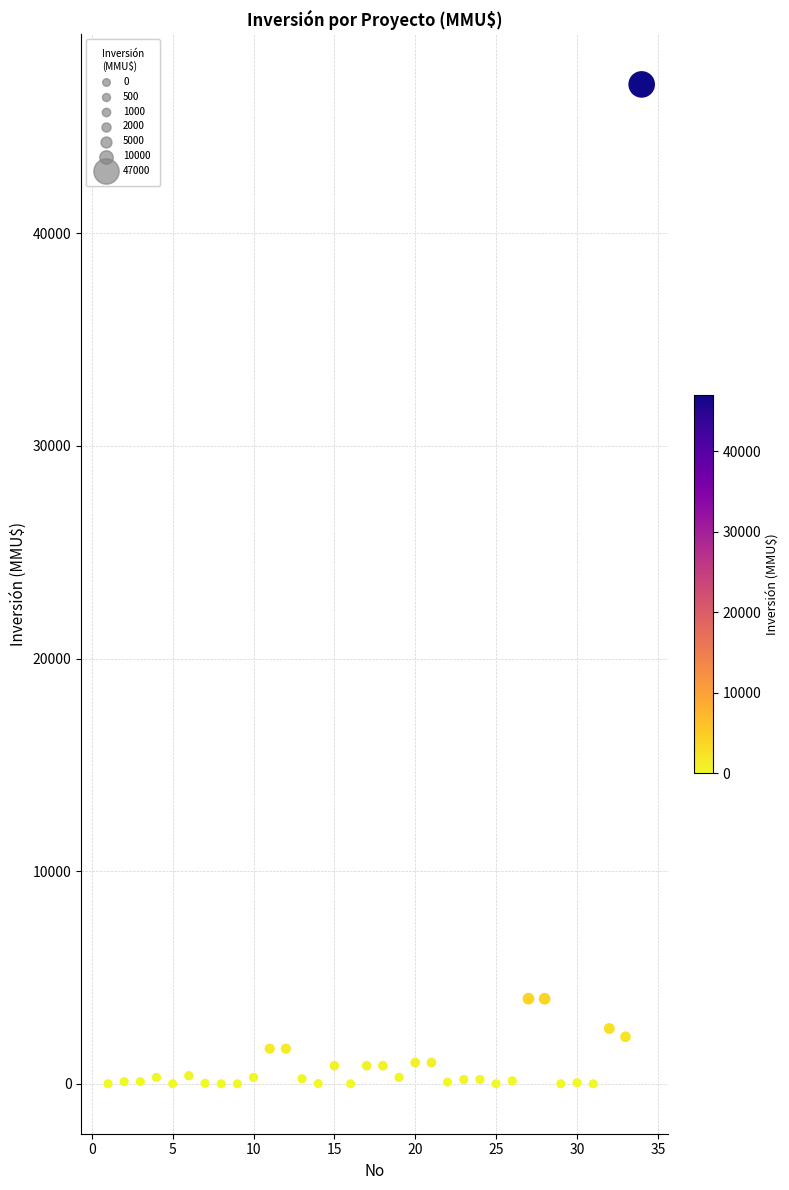

What is the range of Y values (max minus min)?

47000